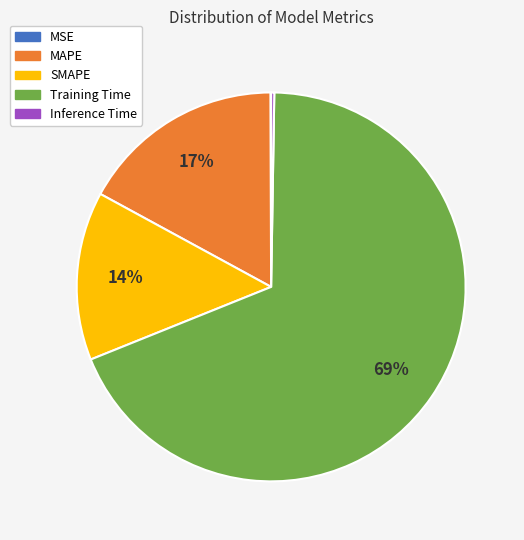

To the nearest percent, what is the combined percentage of SMAPE and MAPE?

31%